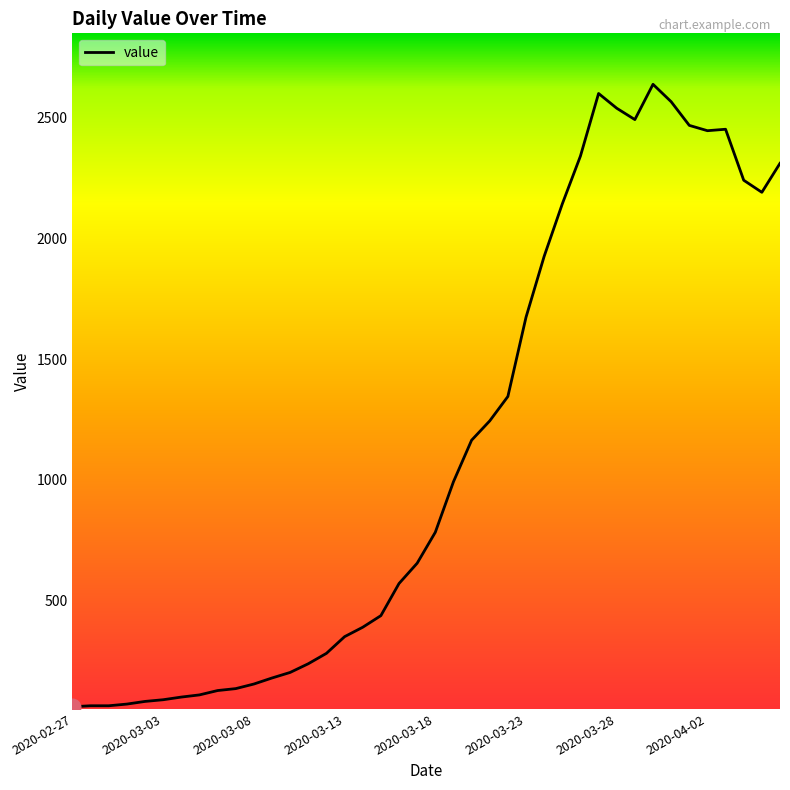

What is the greatest value displayed?

2637